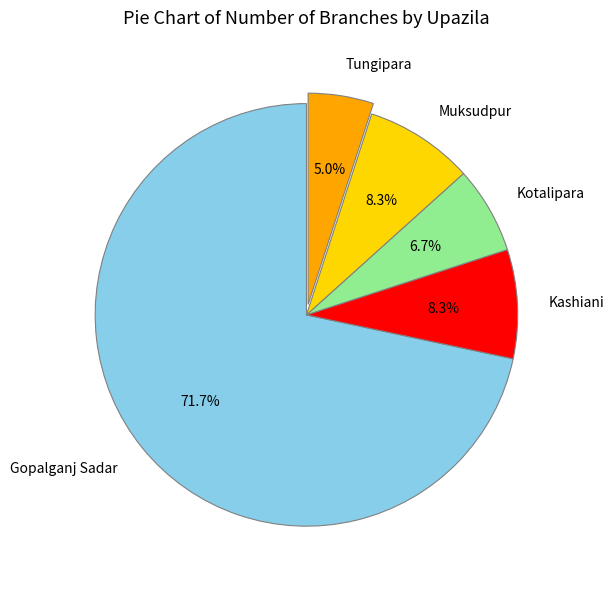

What is the ratio of the value at Kashiani to the value at Gopalganj Sadar?

0.1